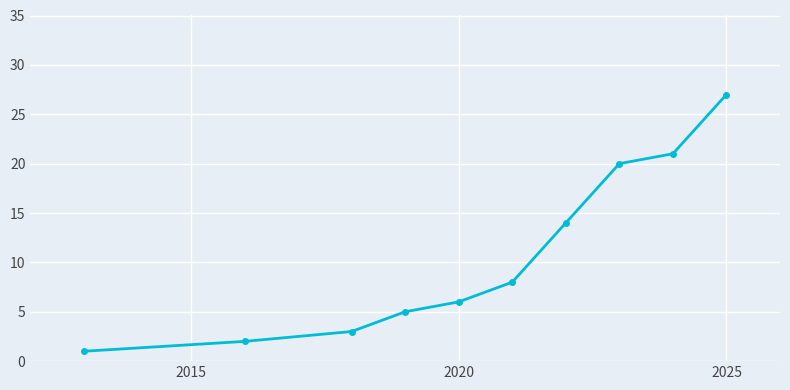

What is the difference between the maximum and minimum values?

26